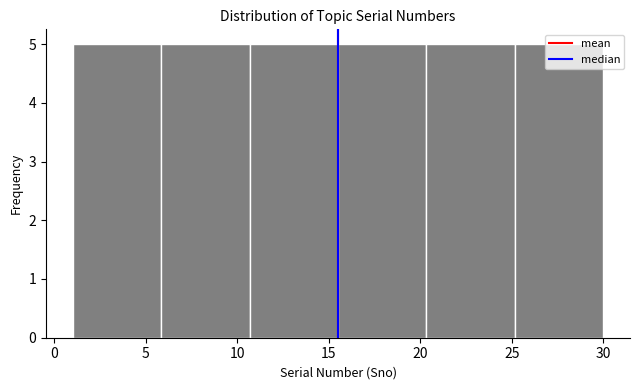

Reading left to right, transcribe this chart: for each bar, give the range it covers on the x-axis and its height. Neither the bar edges nor the heights are printed on the chart, so give them approximately, as read against the axes.

1.0 to 6.0: 5
6.0 to 10.5: 5
10.5 to 15.5: 5
15.5 to 20.5: 5
20.5 to 25.0: 5
25.0 to 30.0: 5